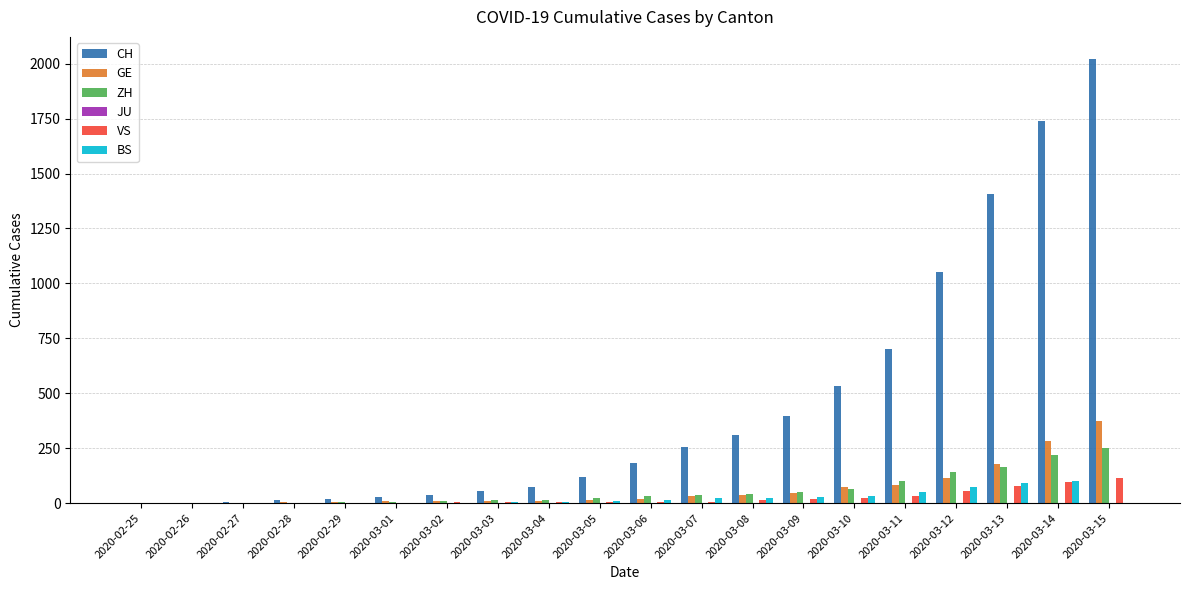

Is the value of BS at 2020-02-27 greater than the value of ZH at 2020-03-11?

No